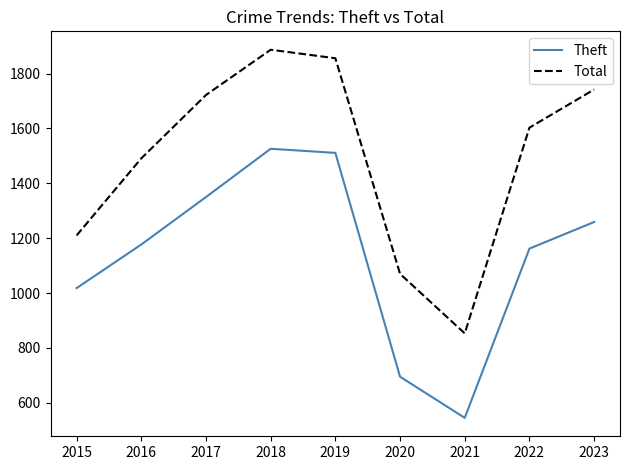

What is the smallest value displayed?

545